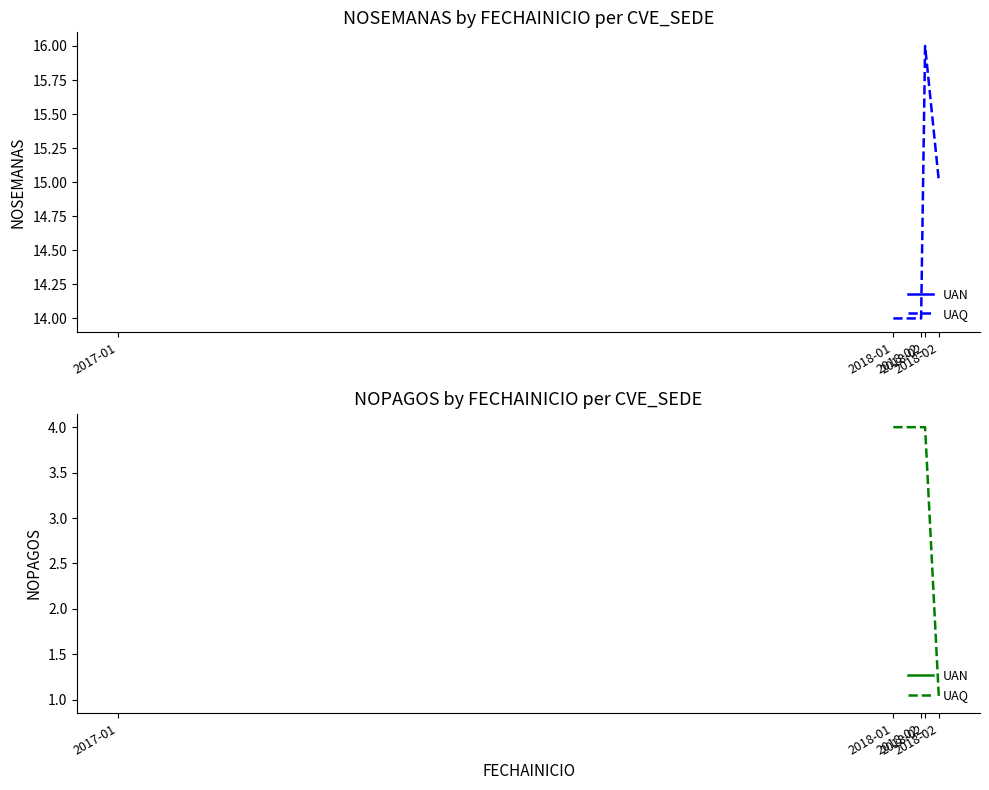

Rank the categories by value from highest to lowest.

2018-01, 2018-02, 2018-02, 2018-02